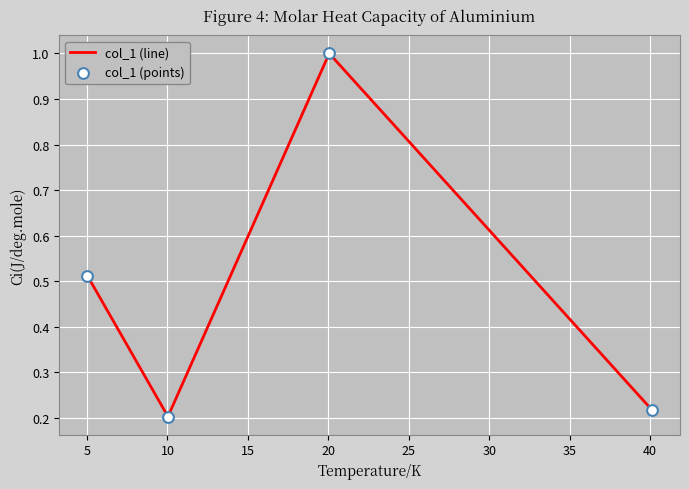

What is the difference between the second highest and second lowest values?

0.3